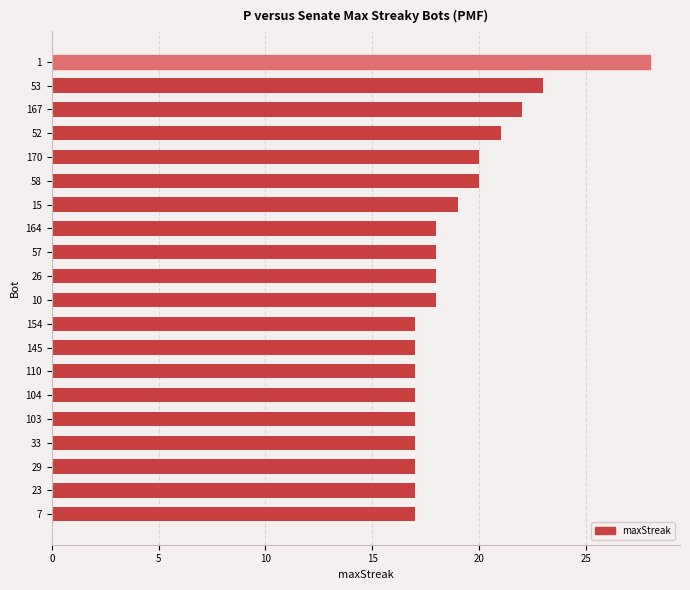

Is it true that the value at 103 is 30?

False